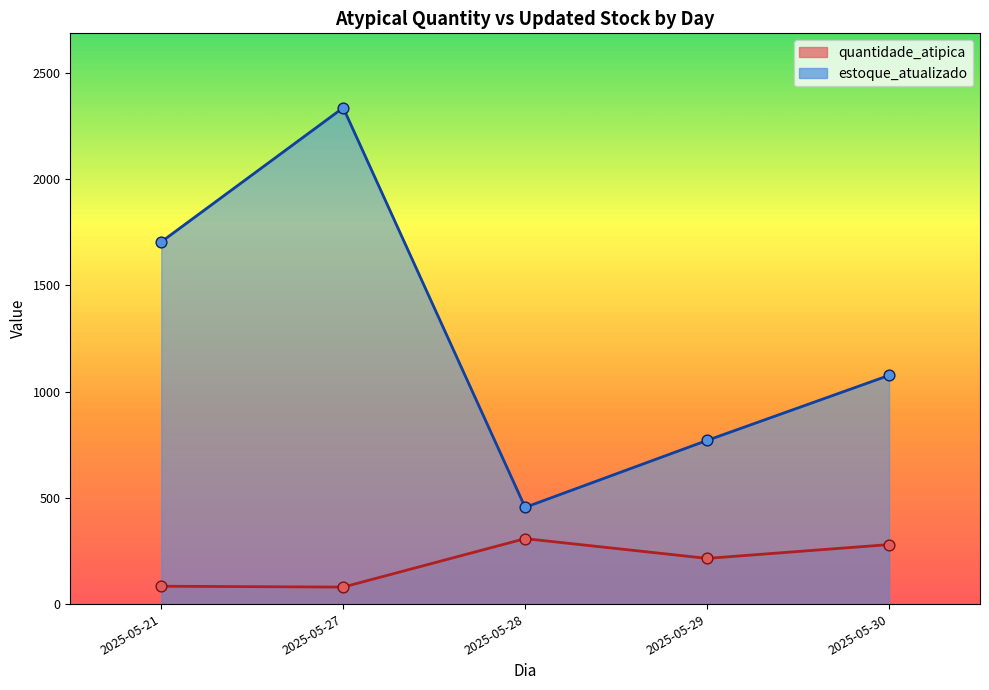

At how many categories does at least one series exceed 1083?

2